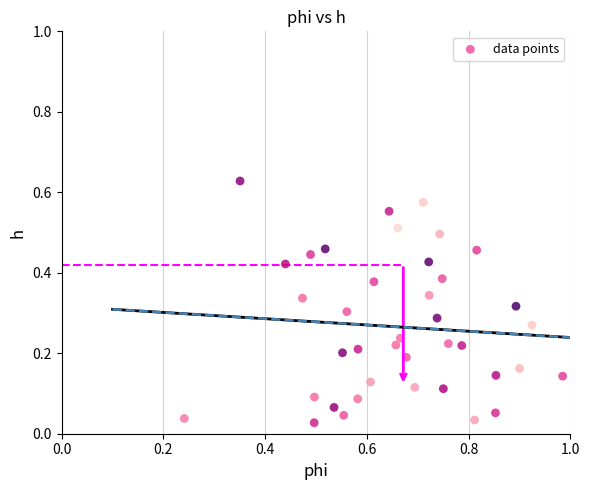

What is the range of X values (max minus min)?

0.7